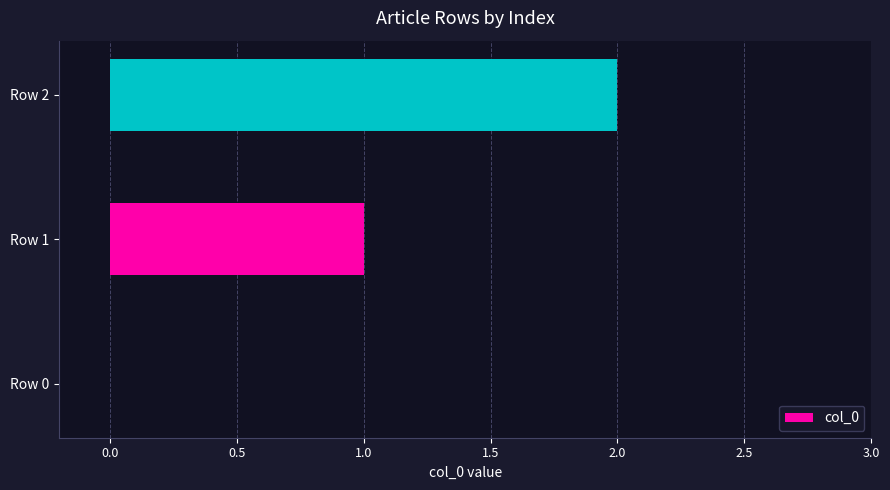

What is the ratio of the value at Row 1 to the value at Row 2?

0.5